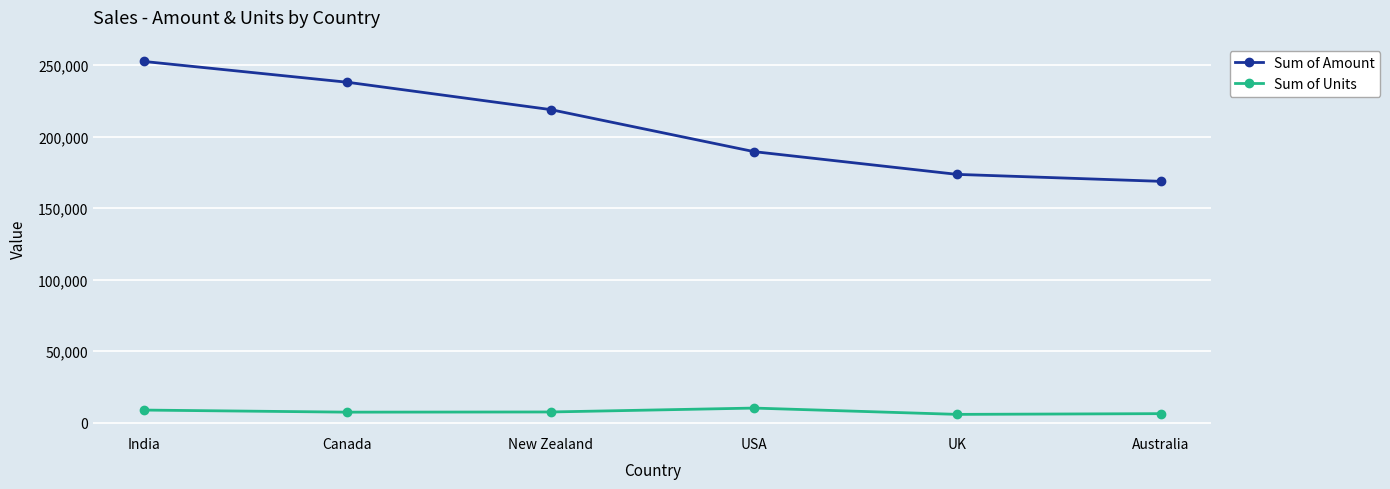

What is the minimum value shown in the chart?

5745